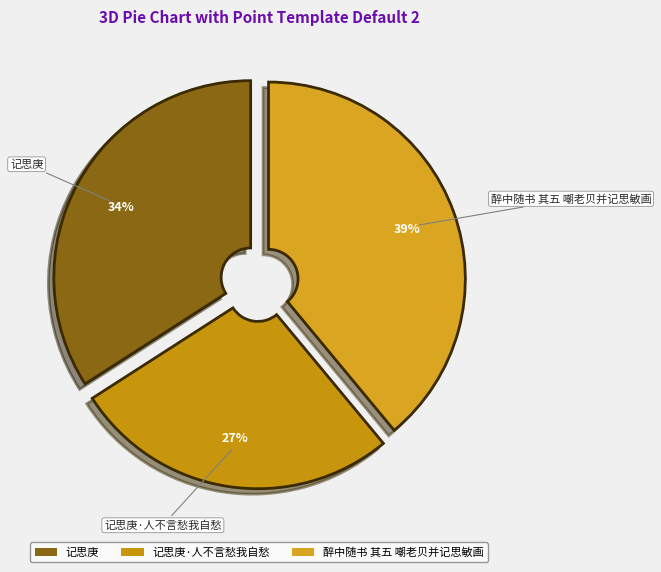

To the nearest percent, what percentage of the pie is 醉中随书 其五 嘲老贝并记思敏画?

39%